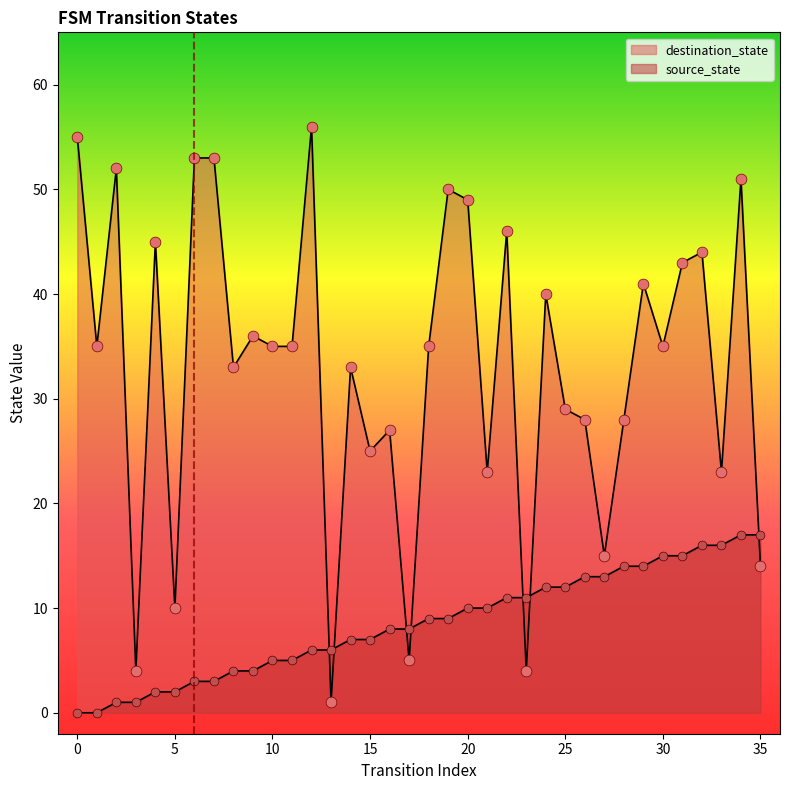

Which series has the largest Y range (max minus min)?

destination_state